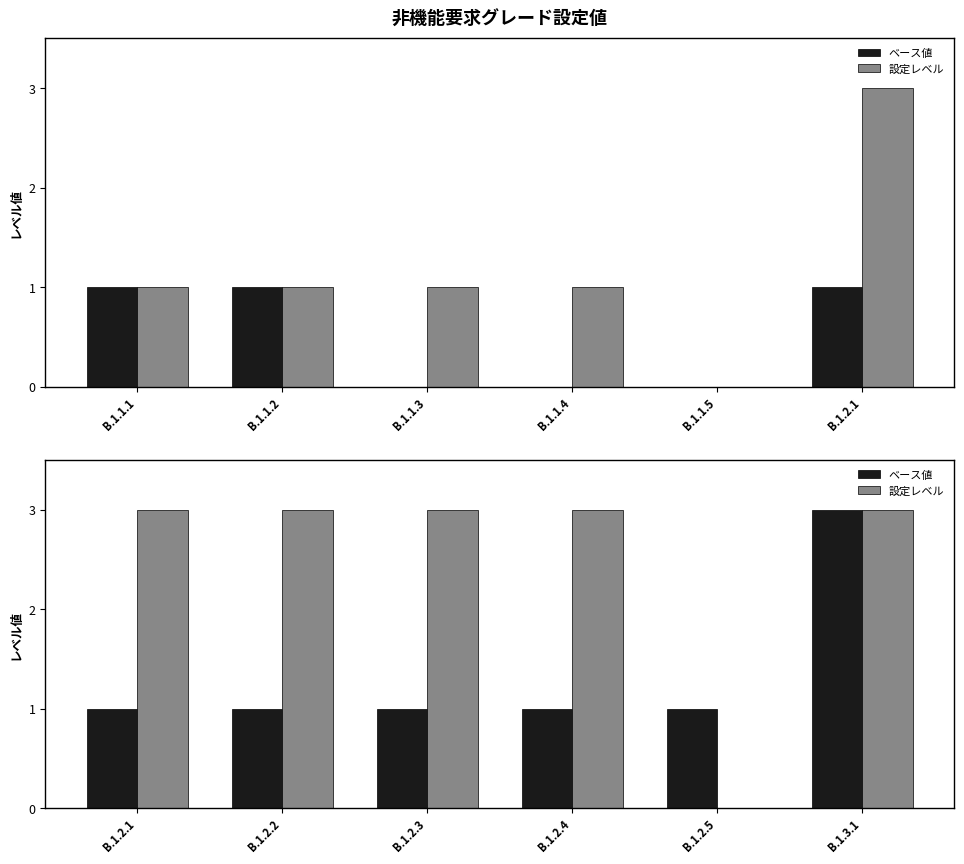

At which category is the sum across all series the highest?

B.1.3.1